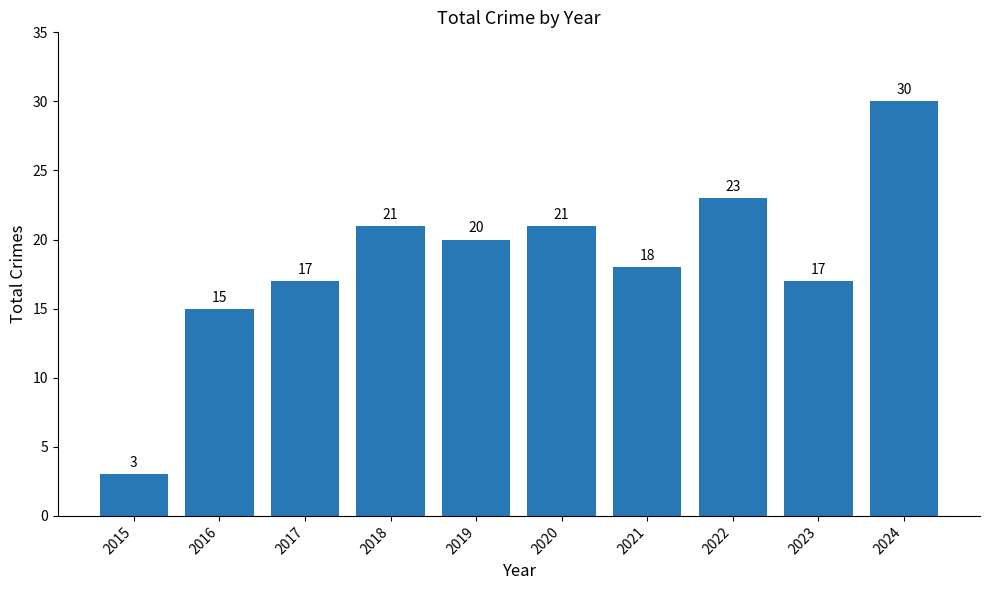

What is the difference between the values at 2021 and 2022?

5